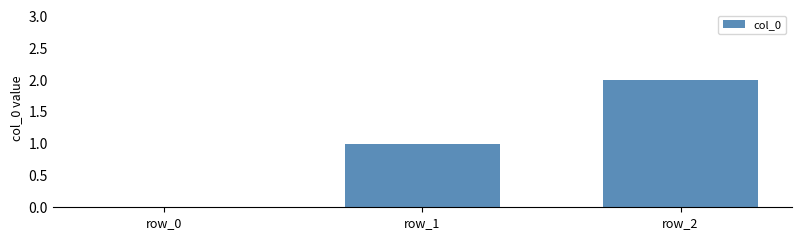

What is the difference between the values at row_1 and row_0?

1